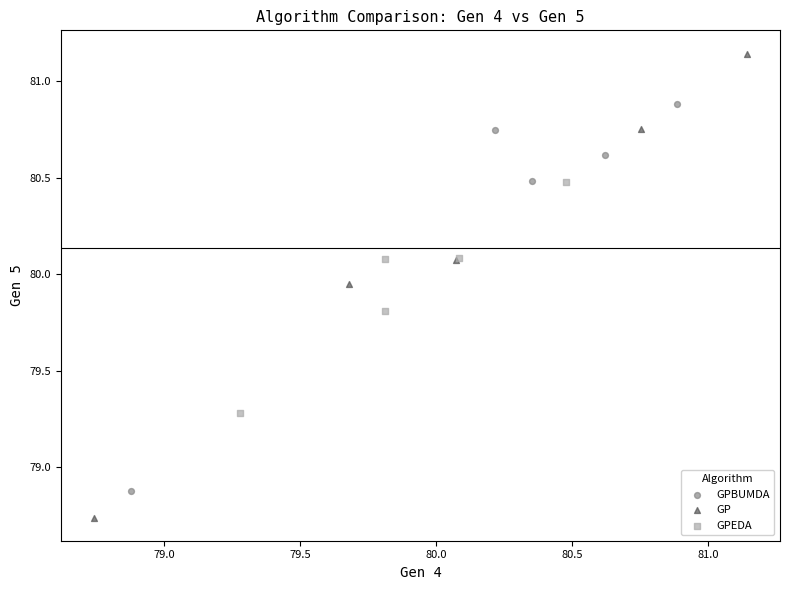

What are all the series names shown in the legend?

GPBUMDA, GP, GPEDA